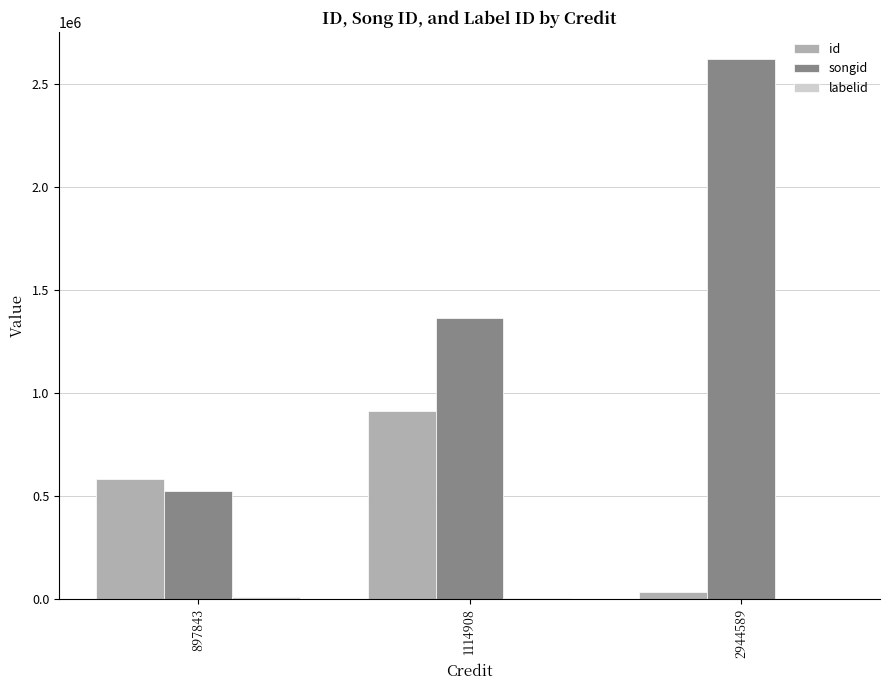

True or false: id has a value of 581449 at 897843.

True